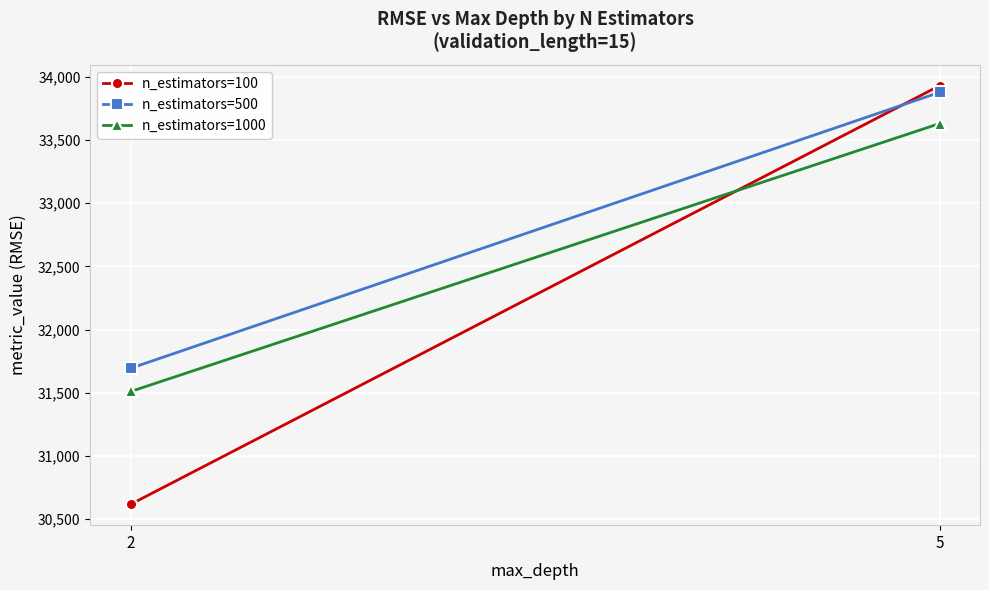

What is the average value of the n_estimators=1000 series?

32570.7